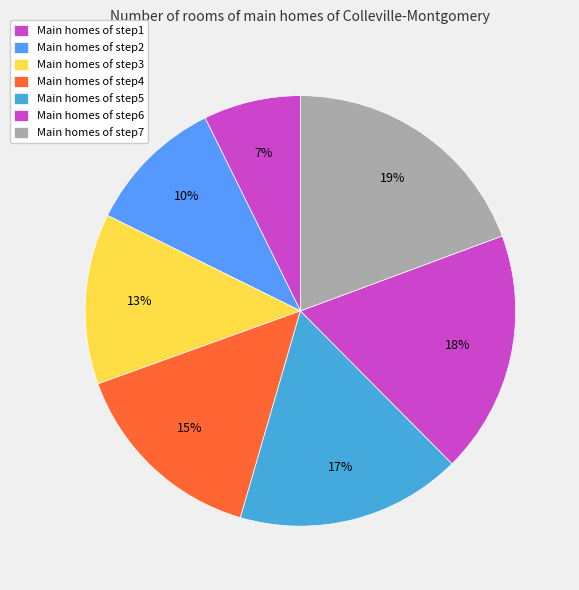

How many segments does this pie chart have?

7